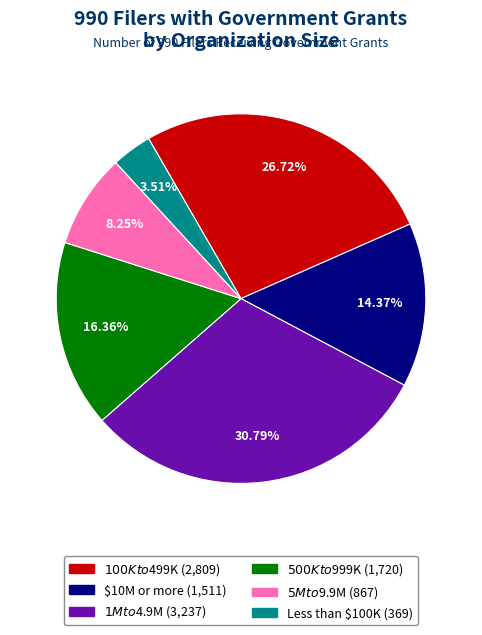

How much of the chart is everything except $100K to $499K?

73.3%